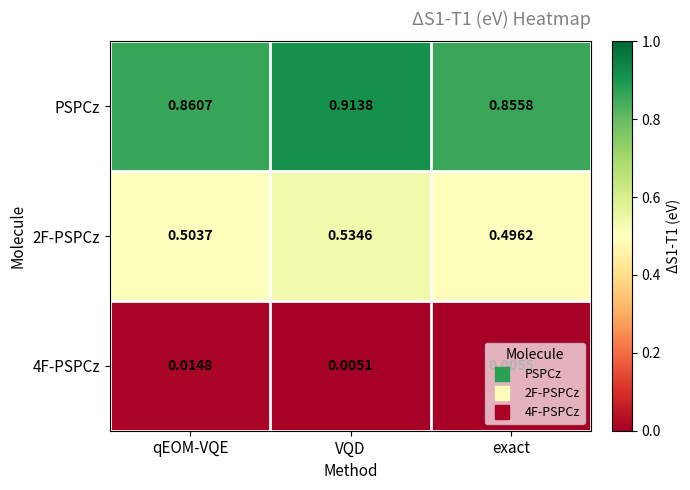

Where is 2F-PSPCz nearest to the value 0?

exact